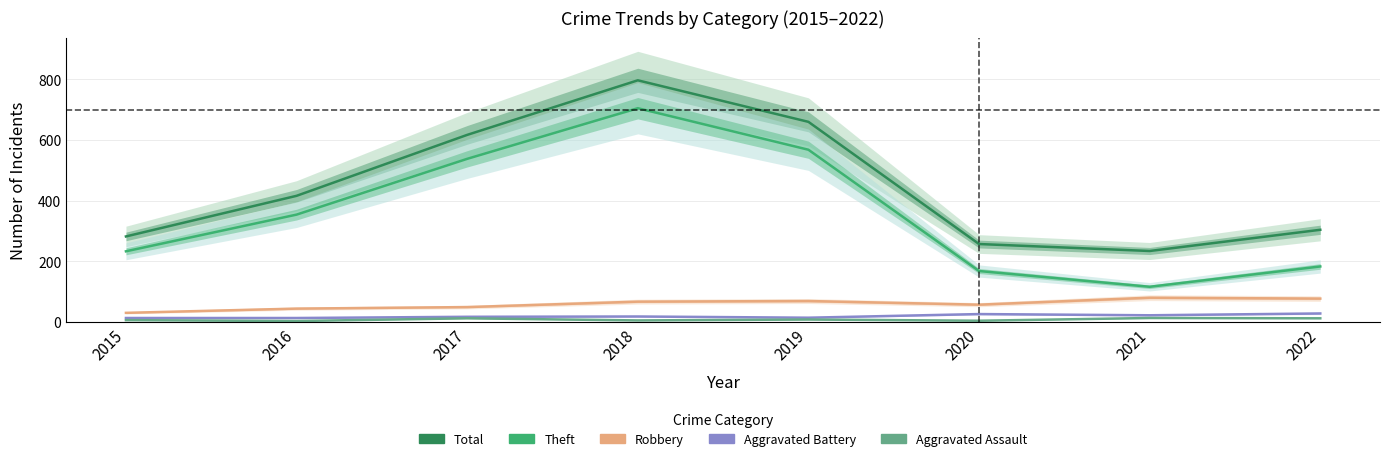

Is this an area chart (filled region under the line)?

No